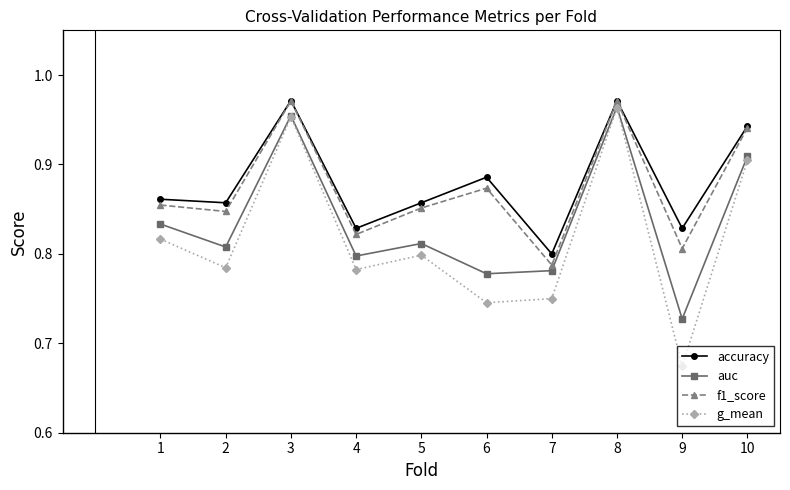

True or false: g_mean and f1_score intersect in this chart.

False